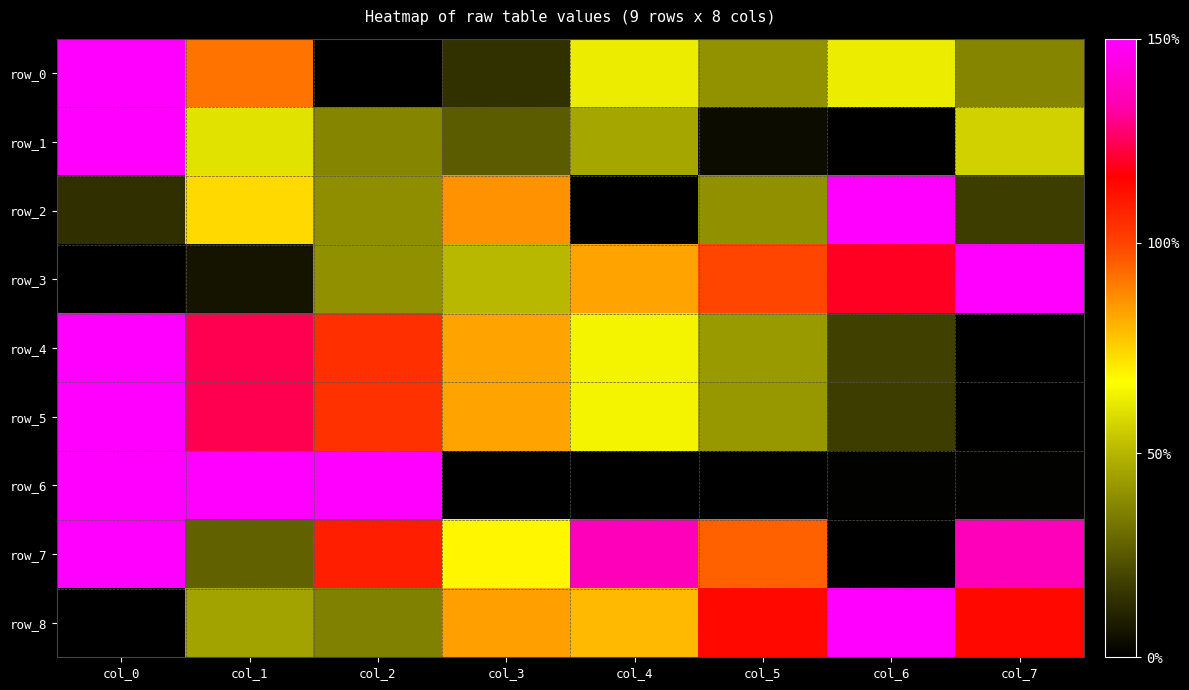

Is it true that row_4 equals 0.0 at col_7?

True